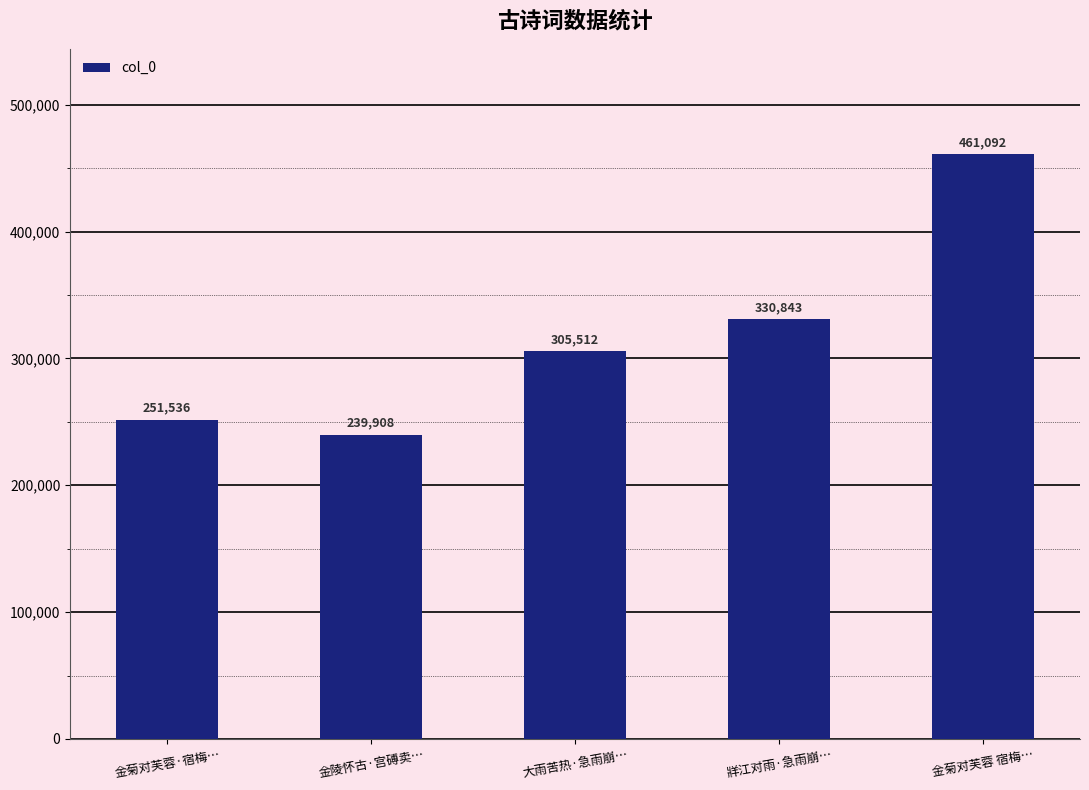

Count the number of categories in the chart.

5